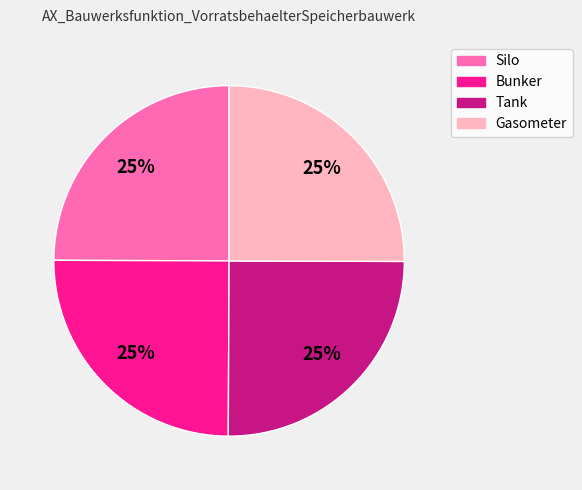

To the nearest percent, what is the combined percentage of Bunker and Tank?

50%